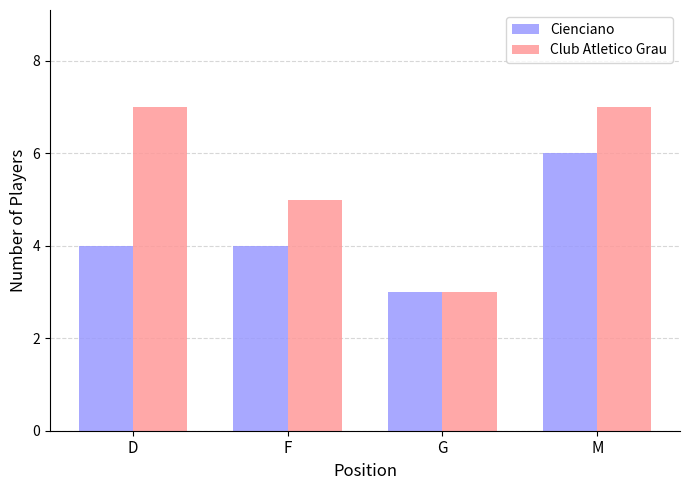

What is the maximum value for Club Atletico Grau?

7